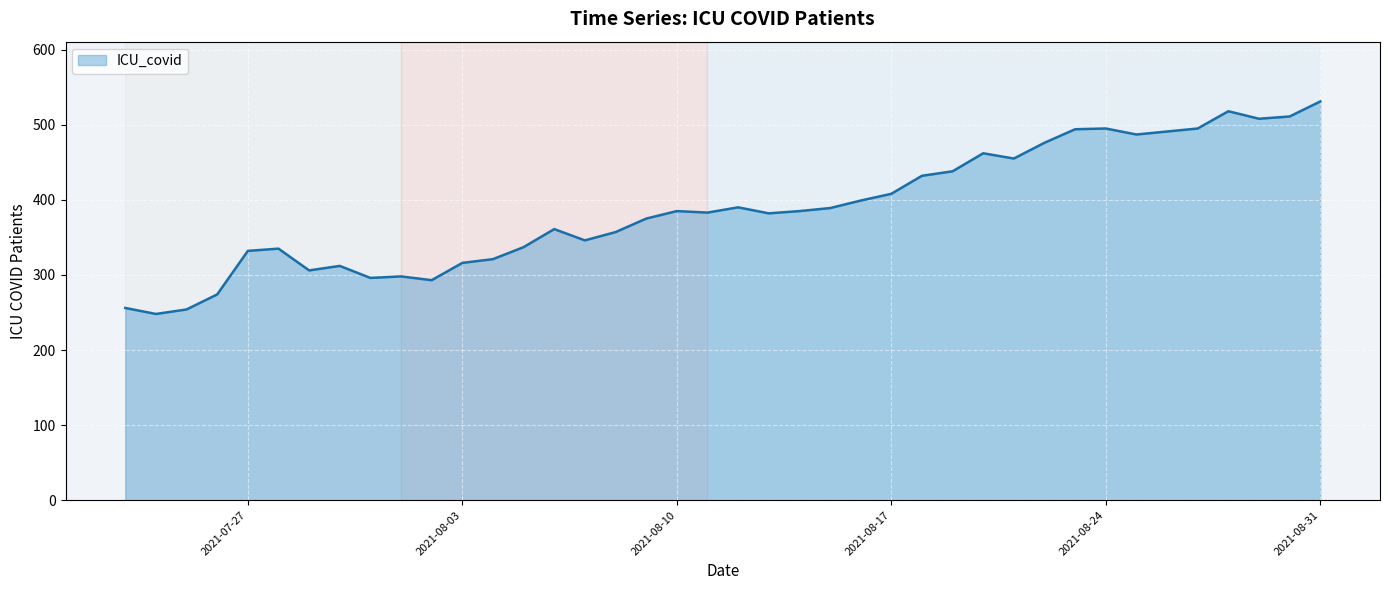

What is the minimum value shown in the chart?

248